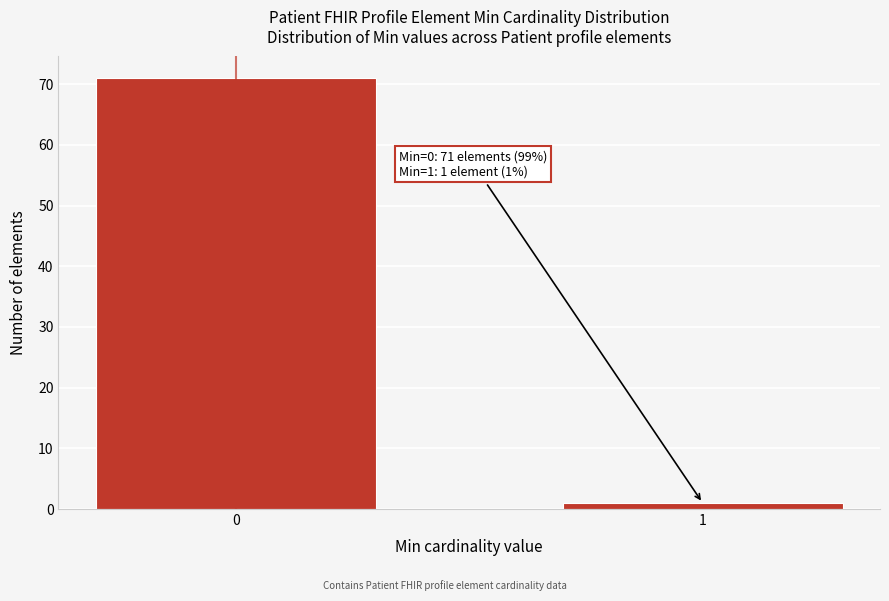

Reading left to right, list all the values displayed in this chart.

71	1